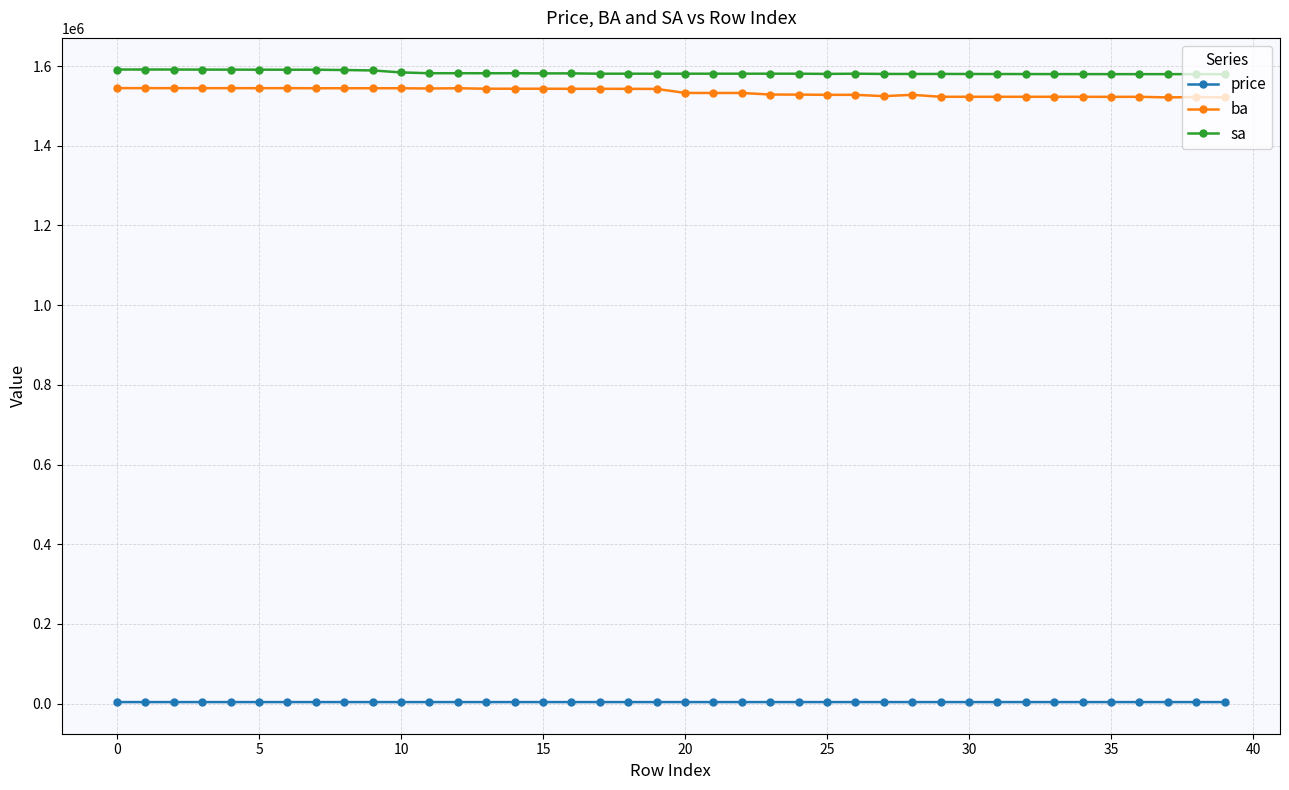

What is the highest value of the sa series?

1591500